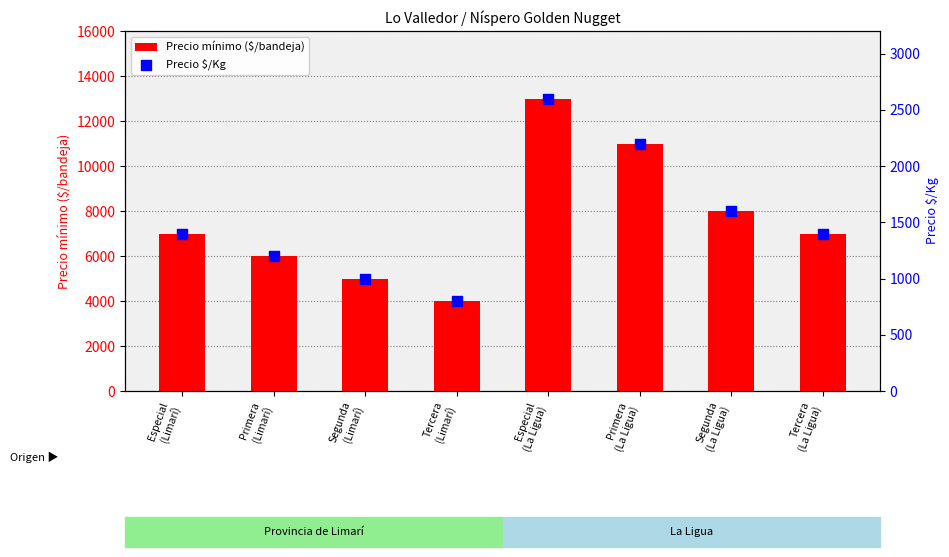

Which series has the widest spread of Y values?

Precio mínimo ($/bandeja)